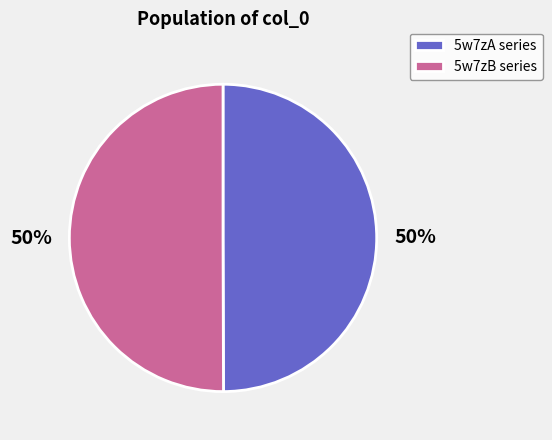

Count the number of slices in the pie.

2